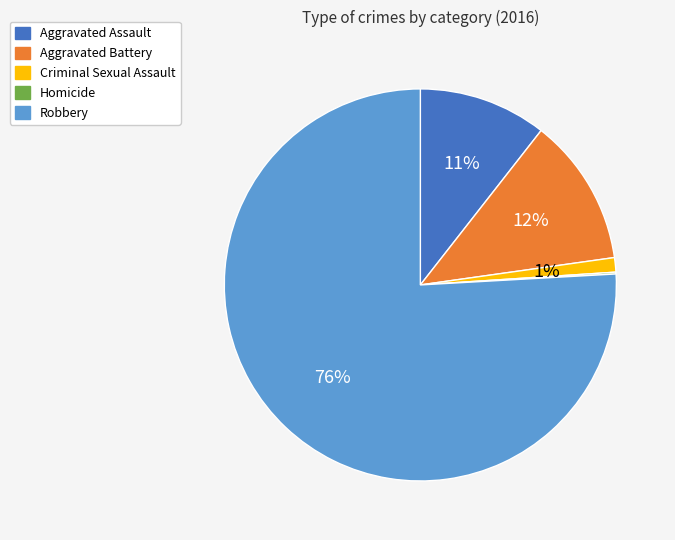

Is the sum of Robbery and Aggravated Assault greater than half?

Yes